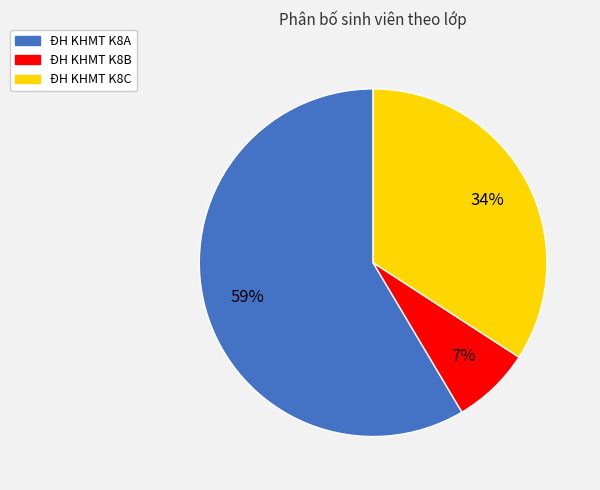

To the nearest percent, what percentage of the pie is ĐH KHMT K8A?

59%